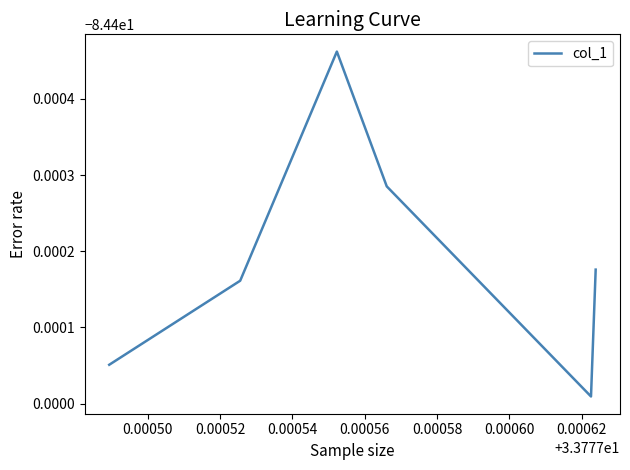

What is the minimum value shown in the chart?

-84.4